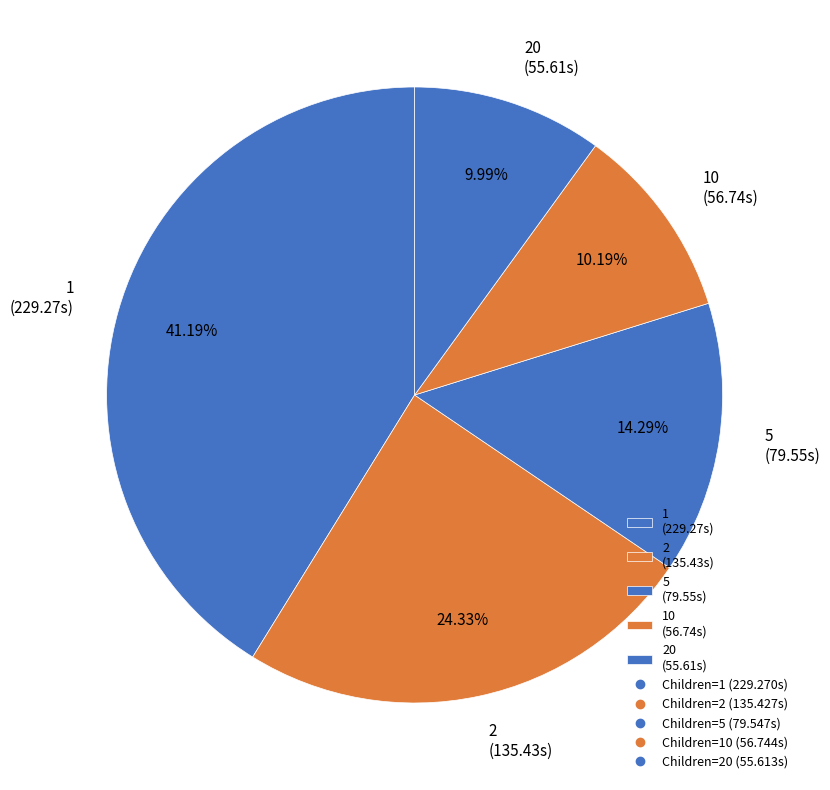

Is the sum of 10 (56.74s) and 1 (229.27s) greater than half?

Yes